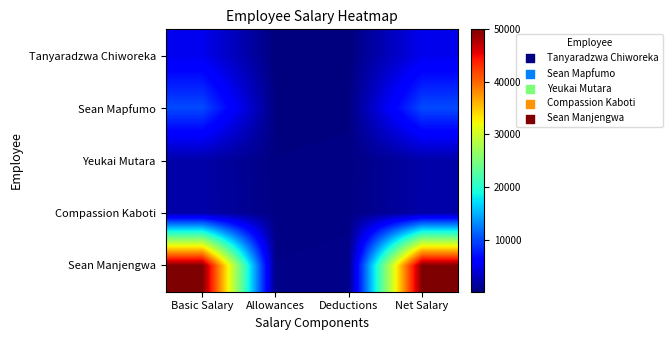

How many categories are shown in the chart?

4